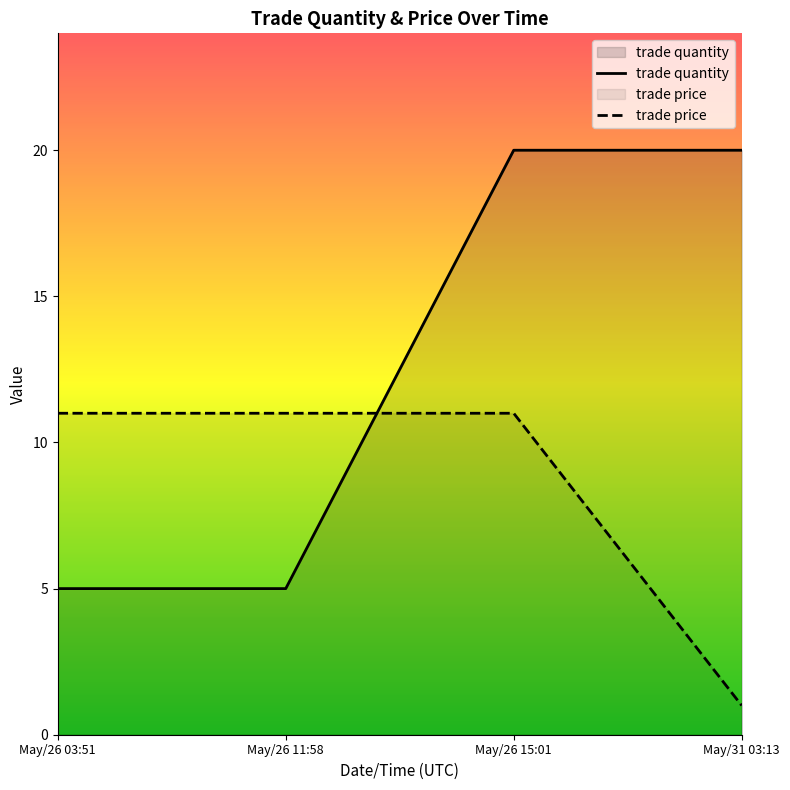

At which label is trade quantity closest to 12?

May/26 03:51